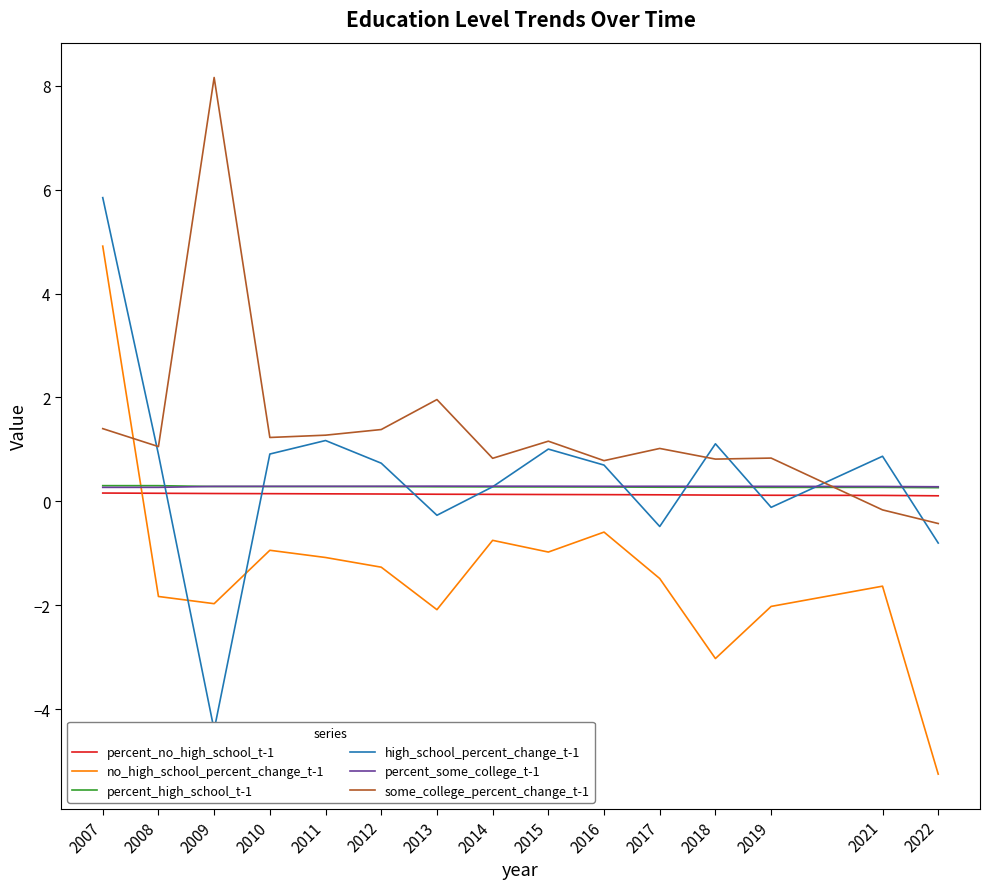

Is it true that high_school_percent_change_t-1 equals 1.0 at 2015?

True